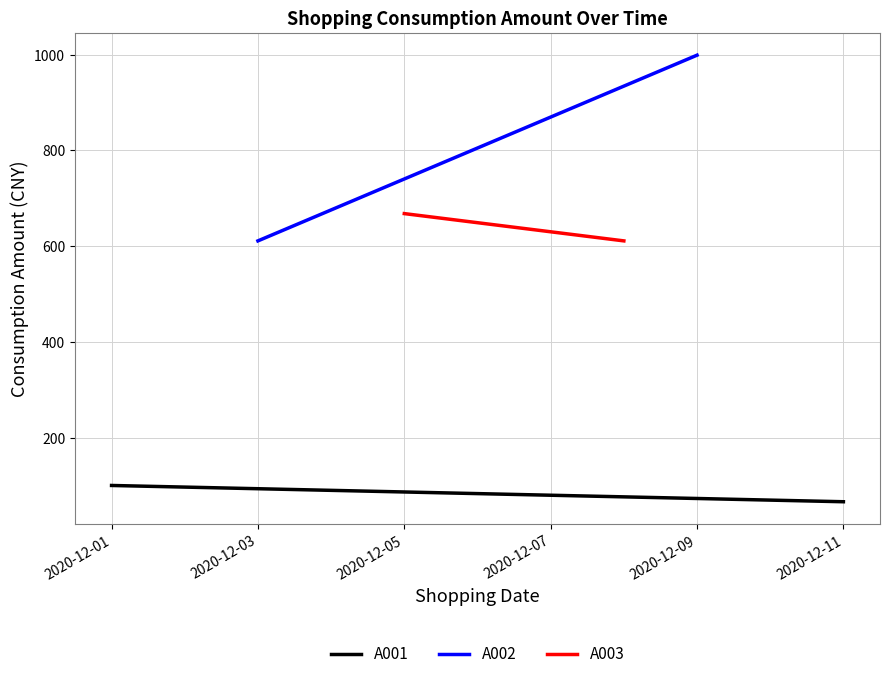

How many A001 values are between 66 and 100?

2